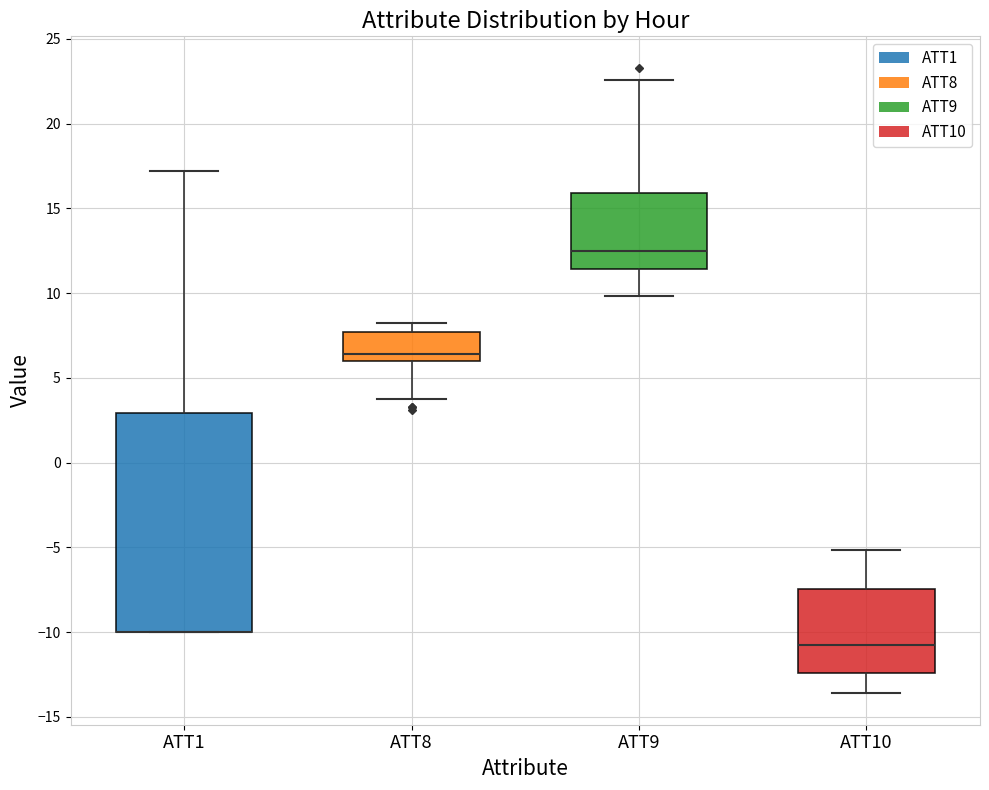

Reading left to right, read every box against the y-axis: the position of its median line, the range the box covers, and the ends of its whiskers. The values are not printed on the chart, so give them approximately, as read against the axis.

ATT1: median -10.0 (drawn on the box's lower edge), box -10.0 to 3.0, whiskers -10.0 to 17.0
ATT8: median 6.5, box 6.0 to 7.5, whiskers 4.0 to 8.0
ATT9: median 12.5, box 11.5 to 16.0, whiskers 10.0 to 22.5
ATT10: median -11.0, box -12.5 to -7.5, whiskers -13.5 to -5.0